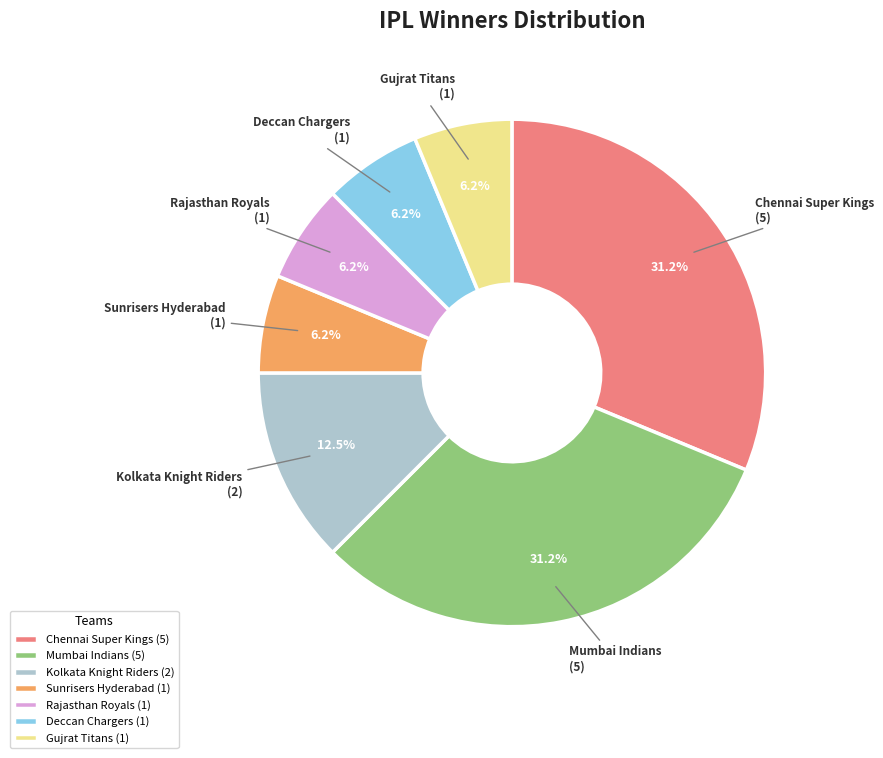

To the nearest percent, what portion does Gujrat Titans represent?

6%